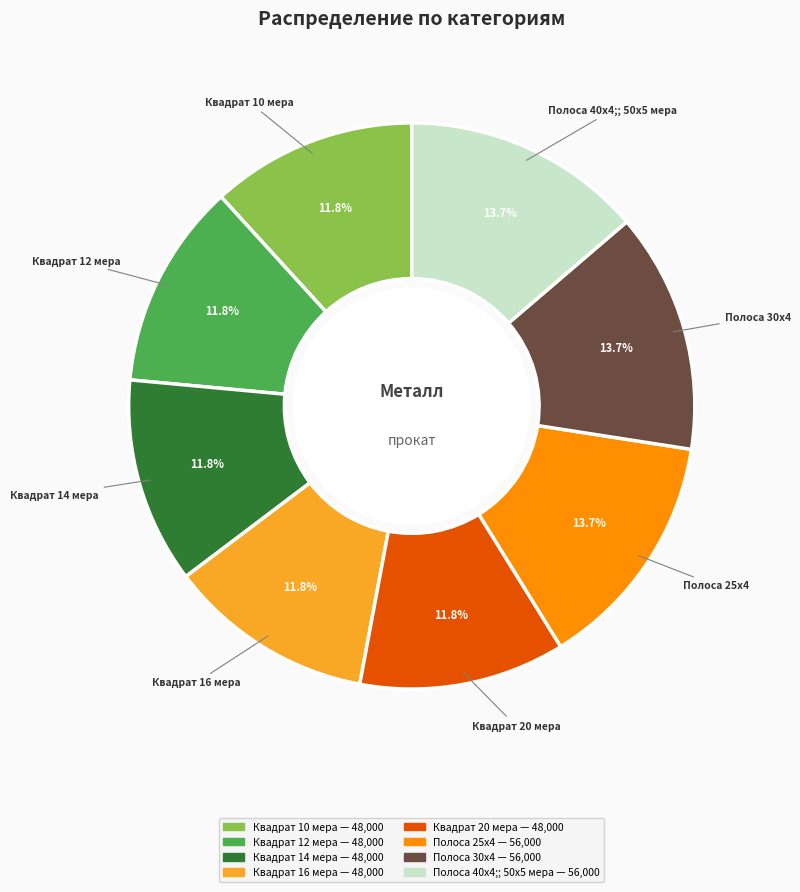

To the nearest percent, what portion does Квадрат 14 мера represent?

12%